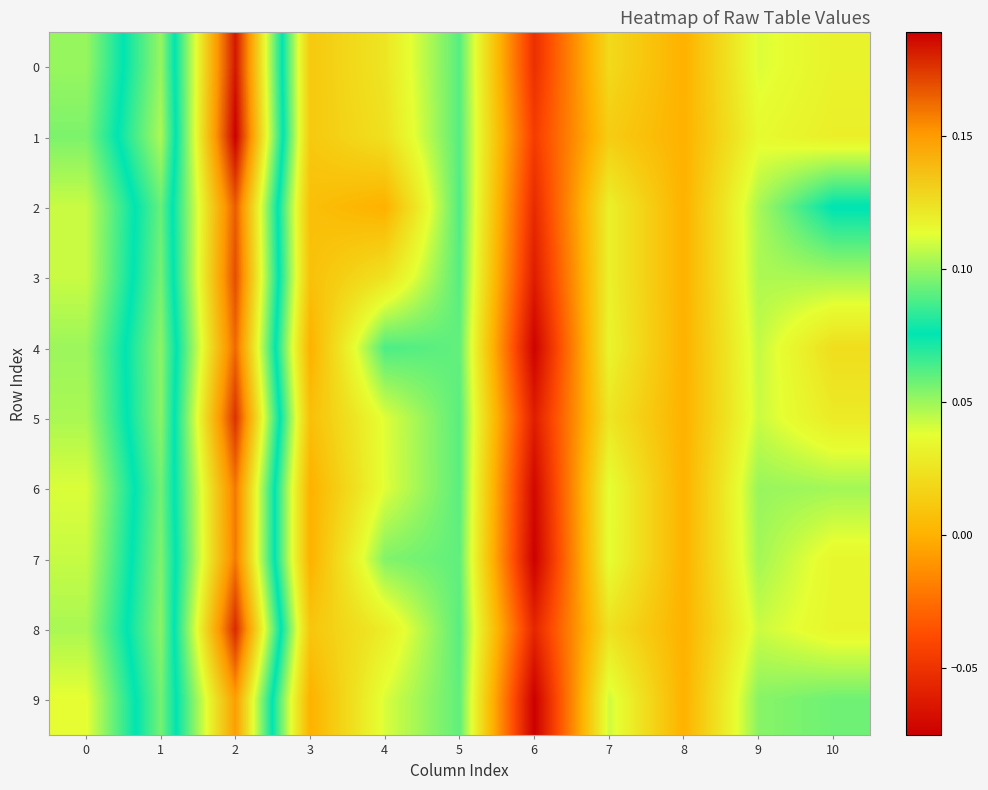

List the series in order of their peak value, highest first.

1, 0, 8, 5, 3, 2, 4, 6, 7, 9